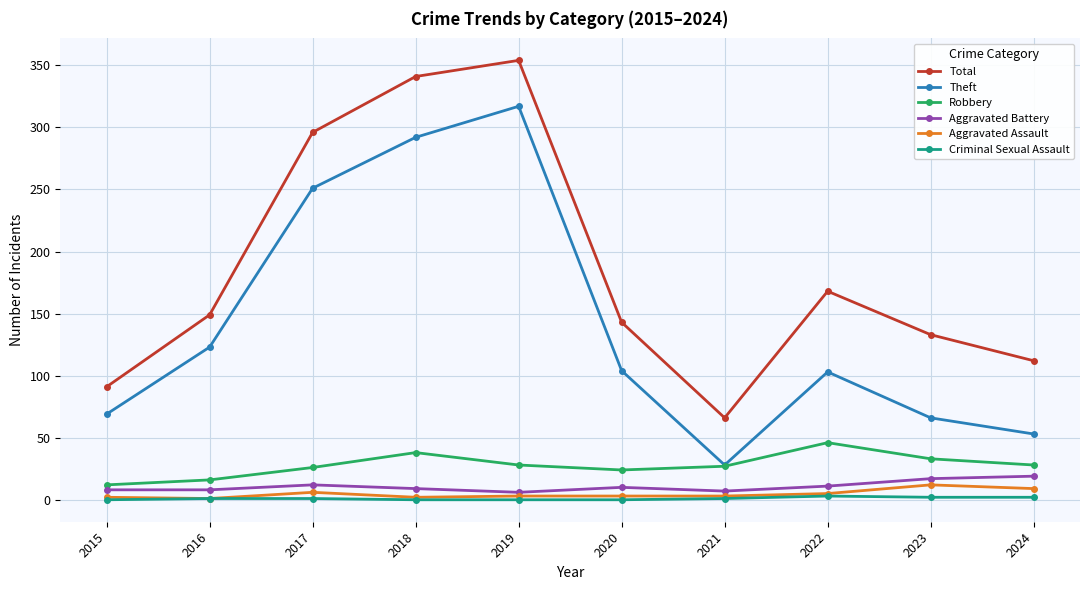

List the series in order of their peak value, highest first.

Total, Theft, Robbery, Aggravated Battery, Aggravated Assault, Criminal Sexual Assault